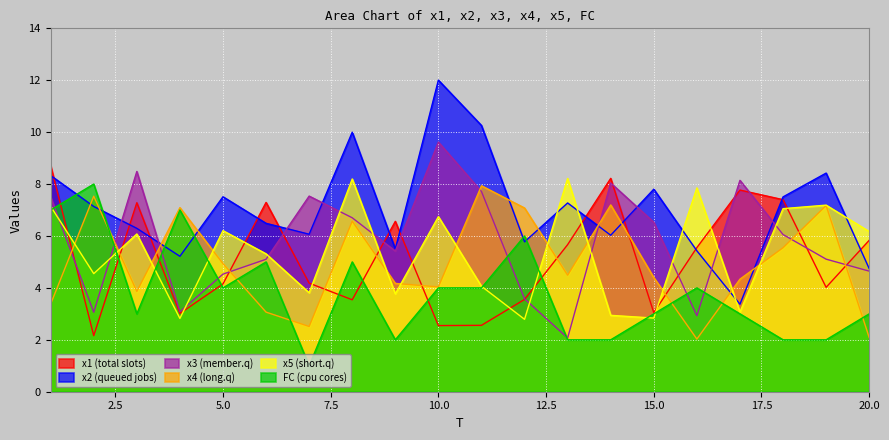

At which category is the sum across all series the highest?

1